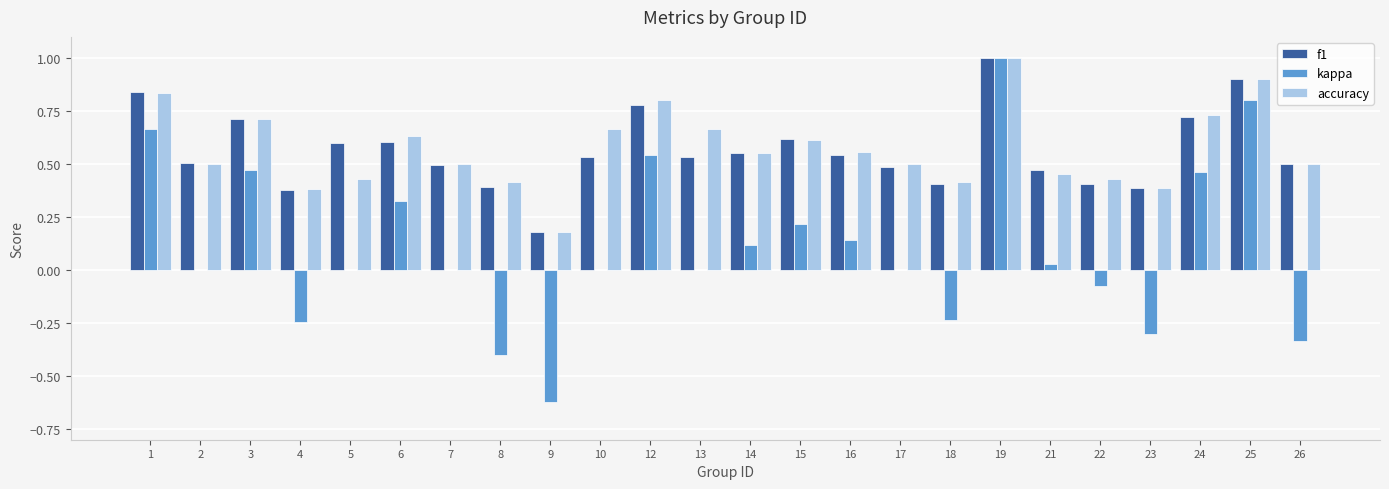

Which series changed the most between 2 and 10?

accuracy